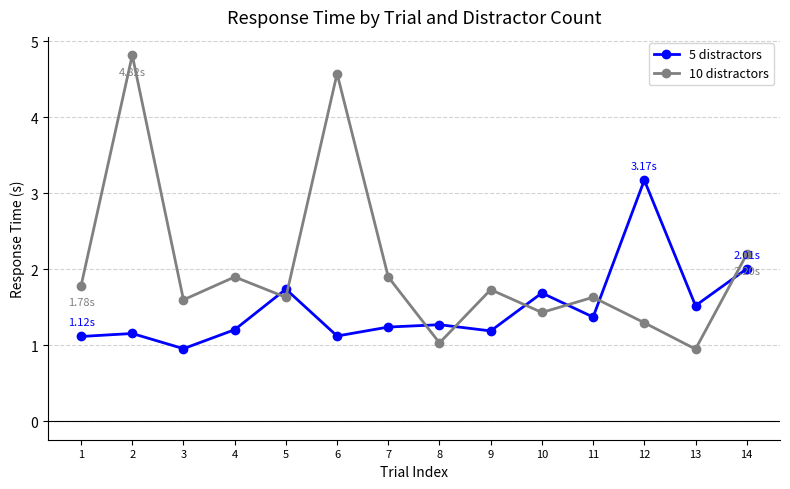

What is the difference between the second highest and minimum values in the 10 distractors series?

3.6